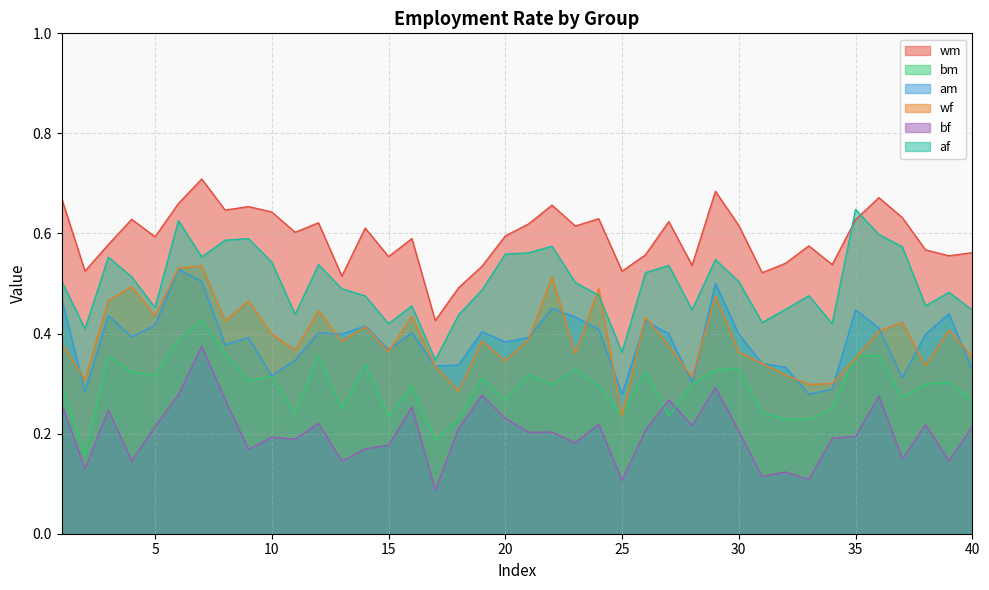

Between 5 and 15, which is larger?

5